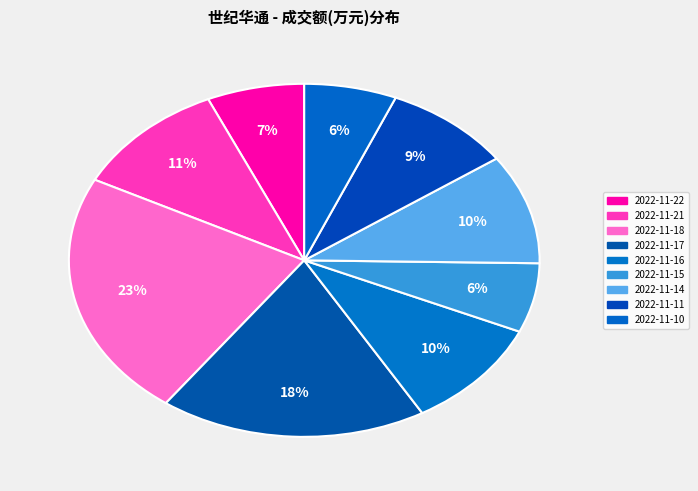

Count the number of slices in the pie.

9